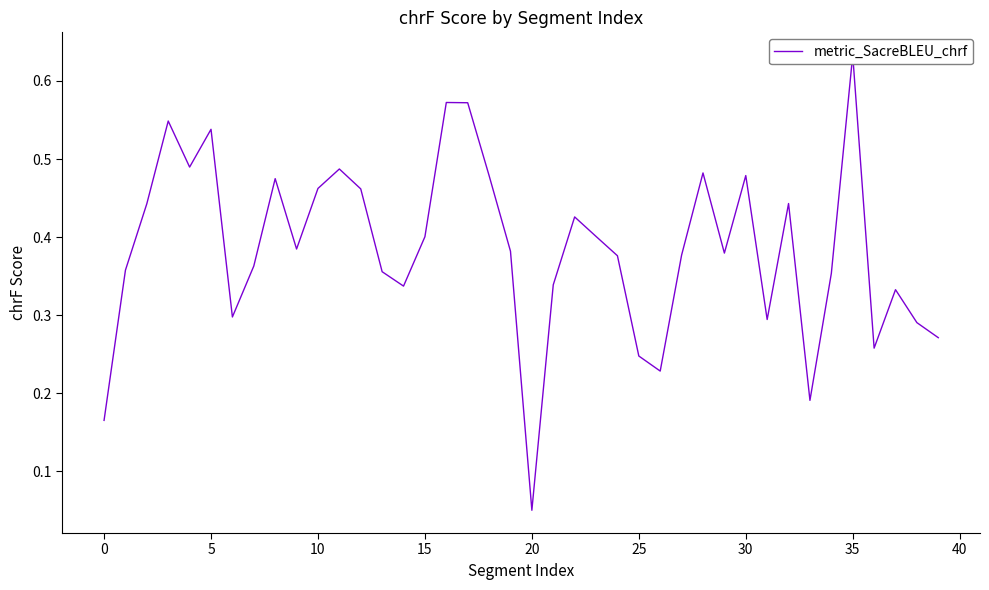

How many lines are shown in the chart?

1